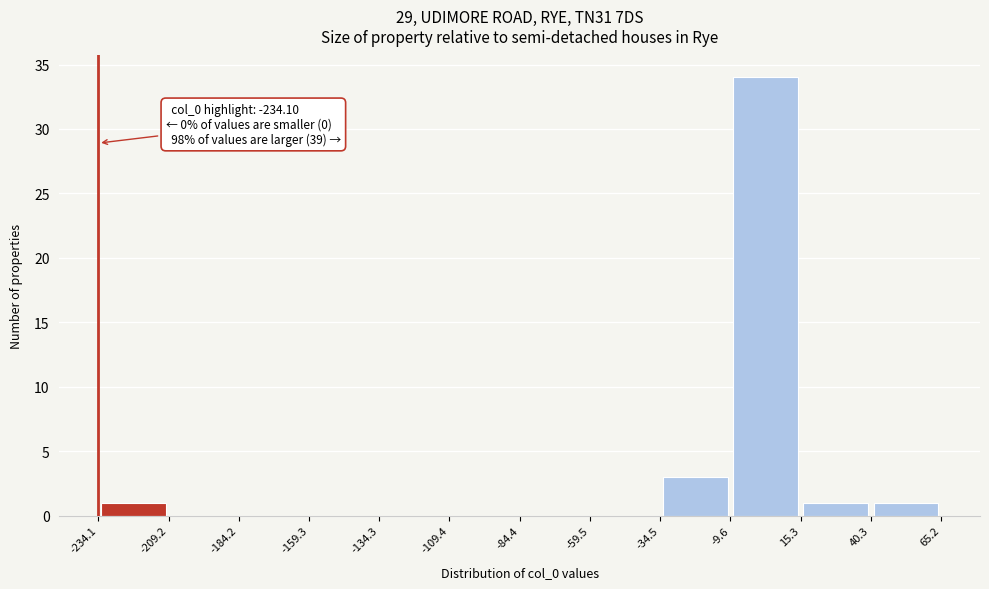

Over which range of the x-axis is the bar tallest?

-9.6 to 15.3